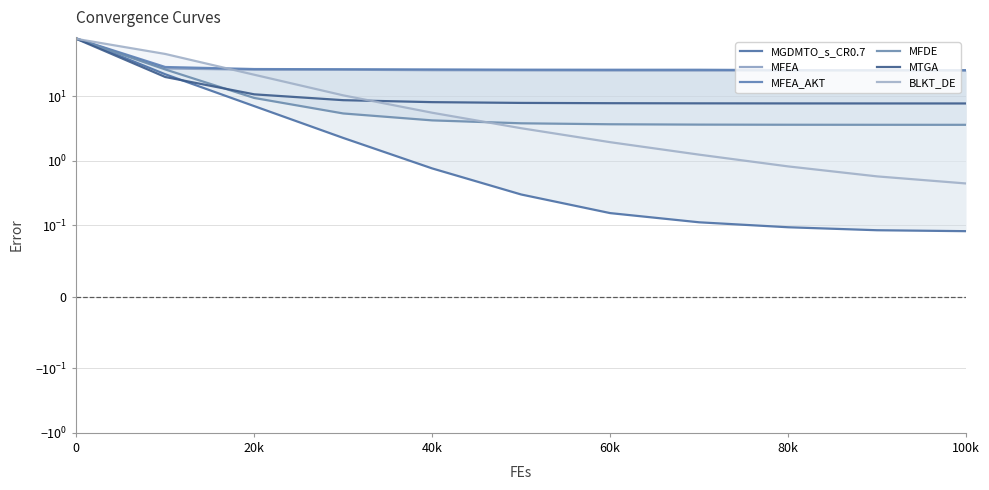

What is the difference between the second highest and minimum values in the MFEA series?

2.0